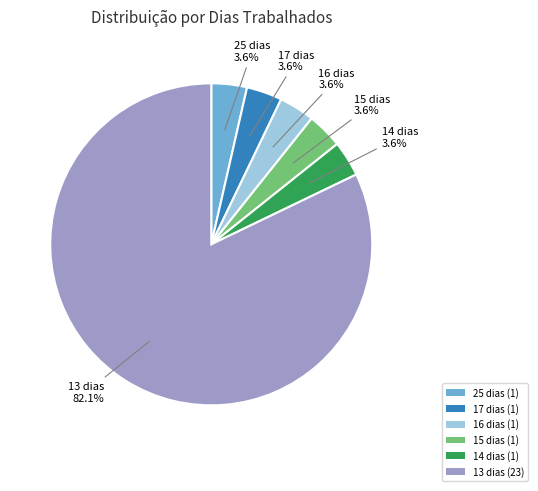

How many segments does this pie chart have?

6